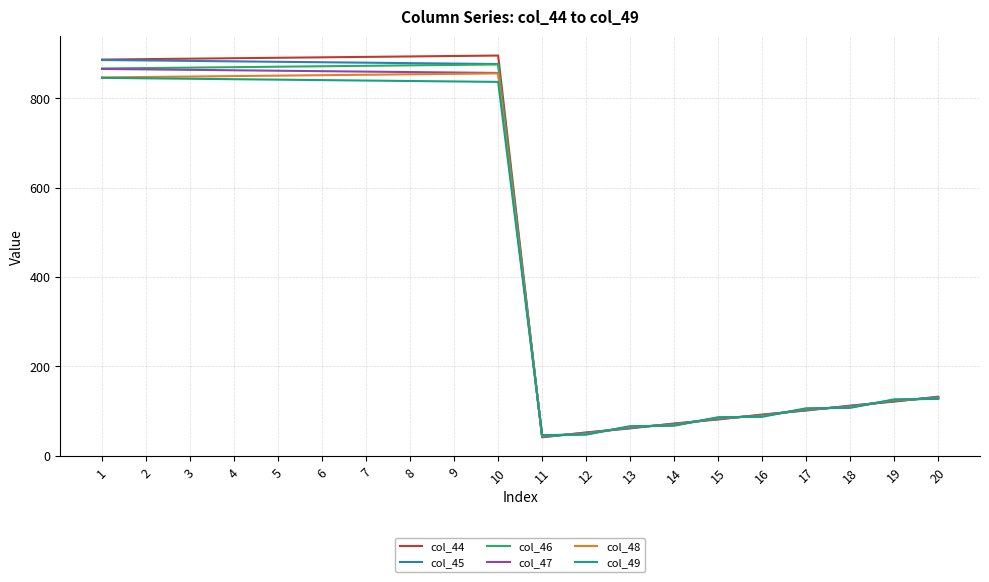

What is the minimum value for col_49?

46.0